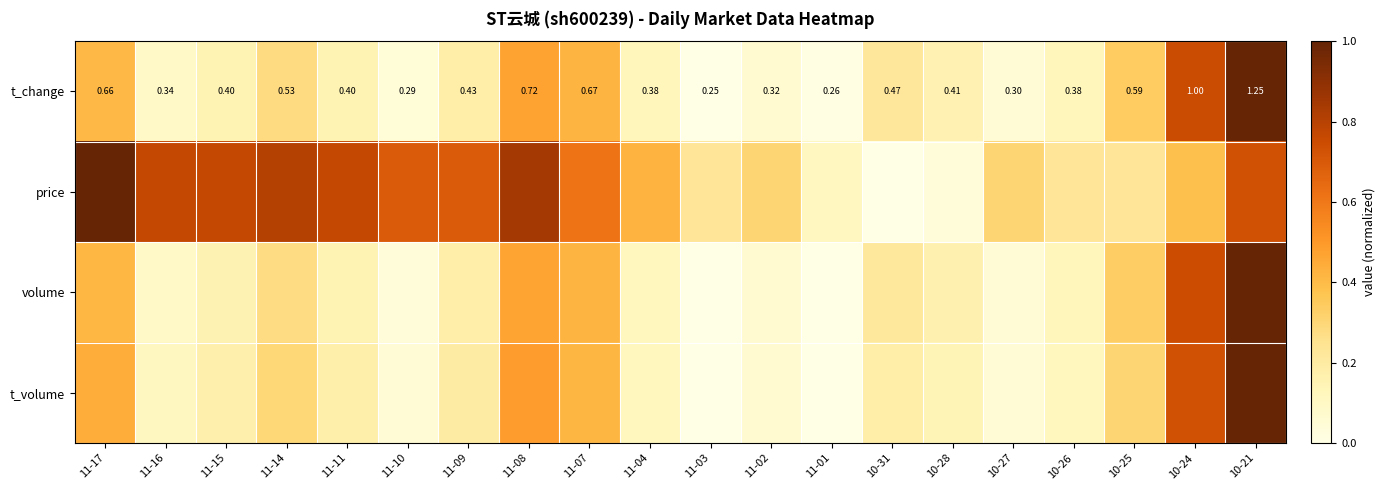

What is the average value of the t_volume series?

0.3